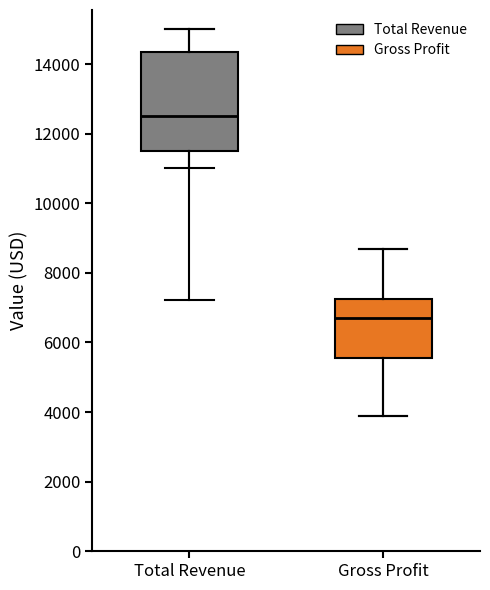

Reading left to right, transcribe this box plot: for each box, give where its median line is, the range the box spans, and where its two whiskers end, as read against the y-axis. The values are not printed on the chart, so give them approximately, as read against the axis.

Total Revenue: median 12600, box 11600 to 14400, whiskers 11000 to 15000
Gross Profit: median 6800, box 5600 to 7200, whiskers 4000 to 8800